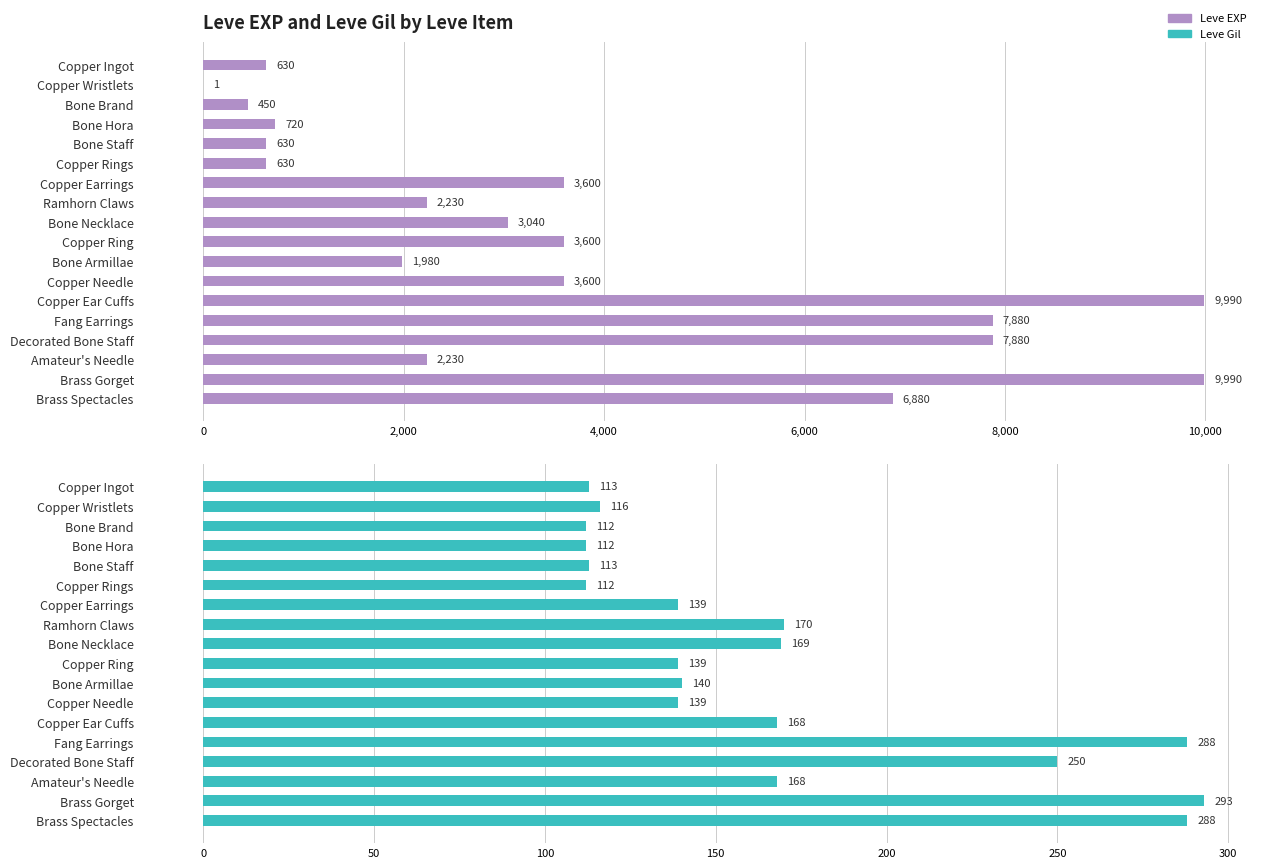

How many series are shown in this chart?

2